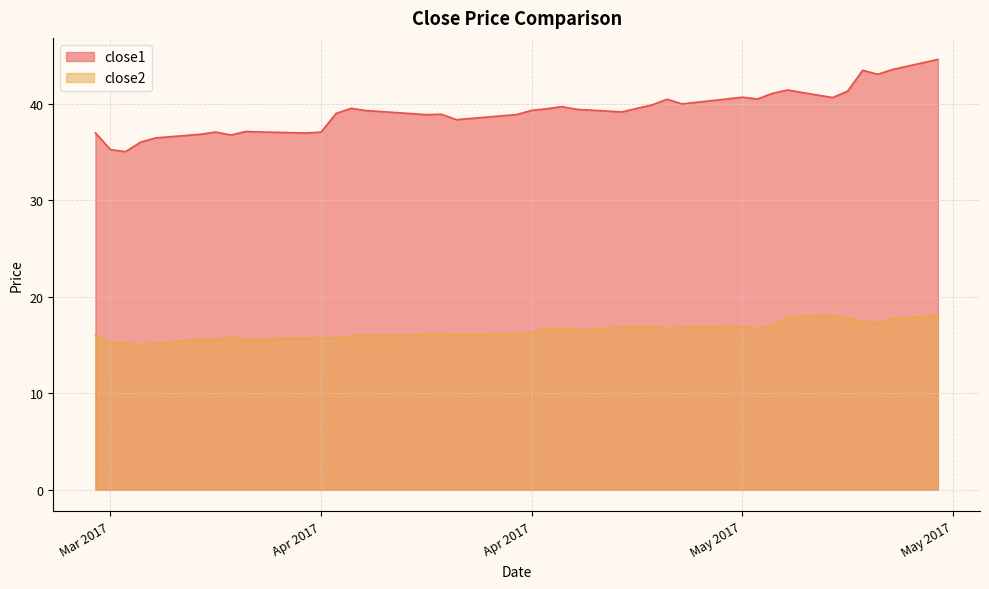

Which category has the lowest value in the close1 series?

2017-03-22